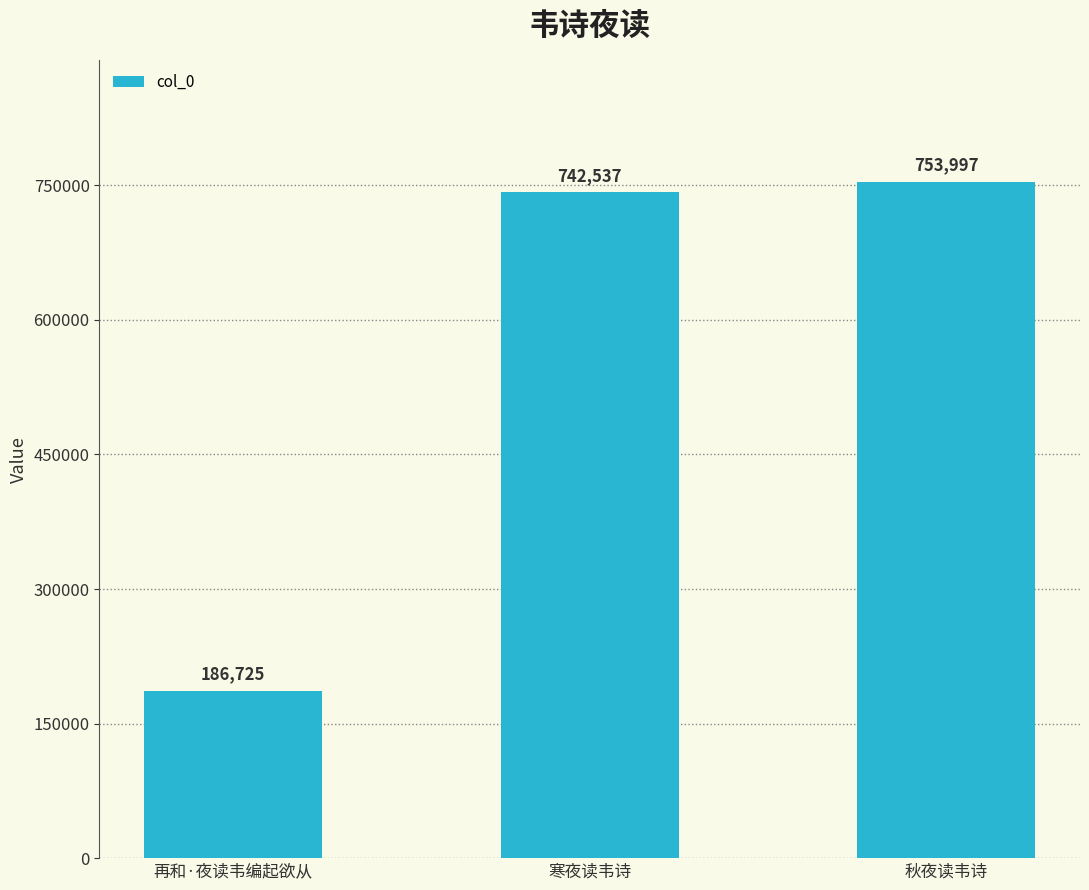

What is the greatest value displayed?

753997